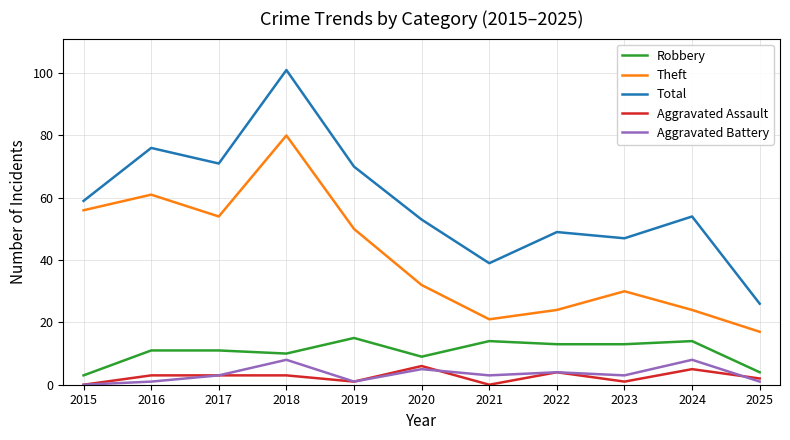

At which category is the sum across all series the highest?

2018